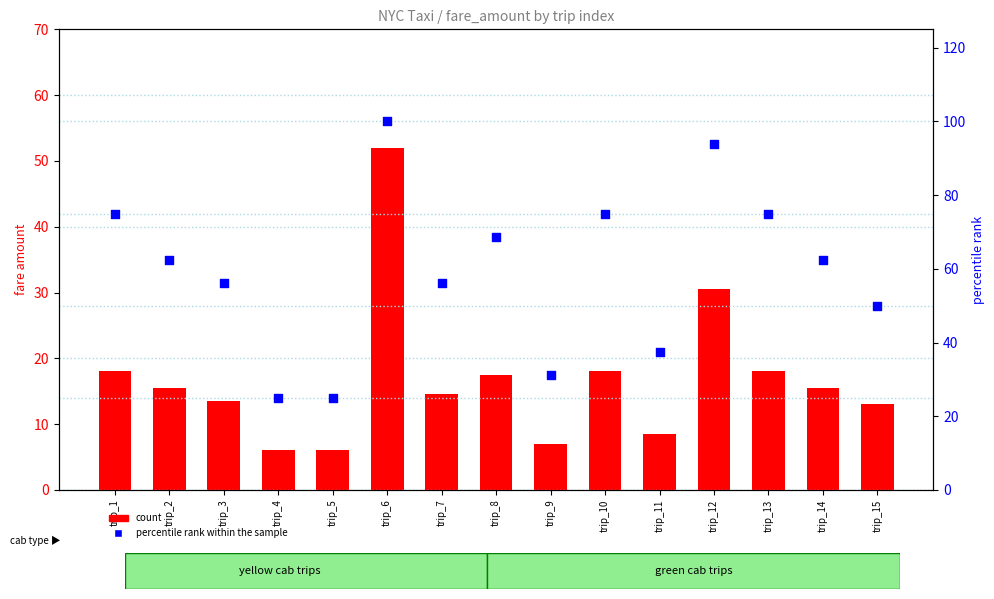

At how many categories does at least one series exceed 67?

6